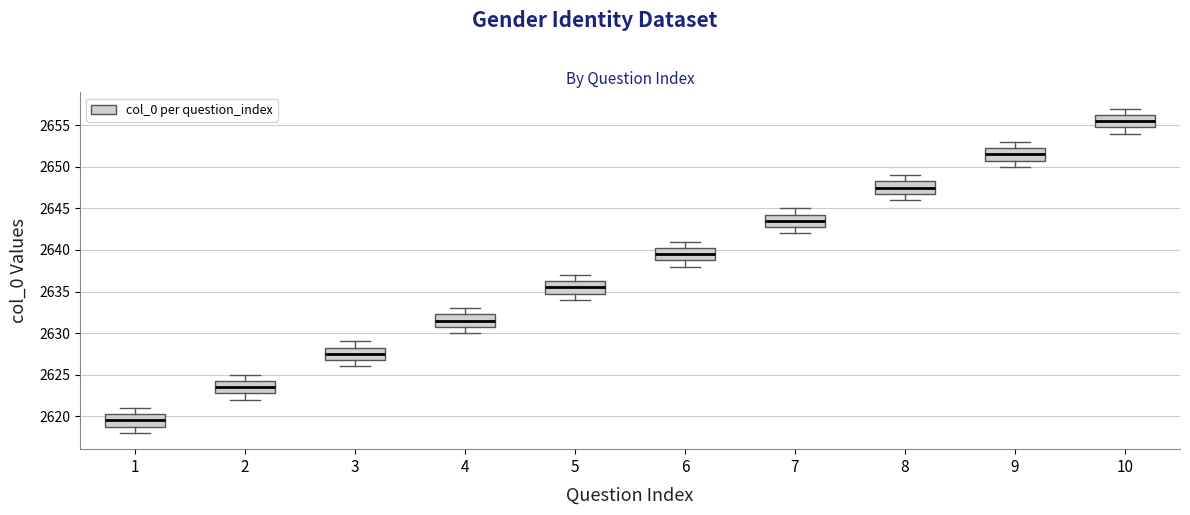

Which box has the lowest median line?

1